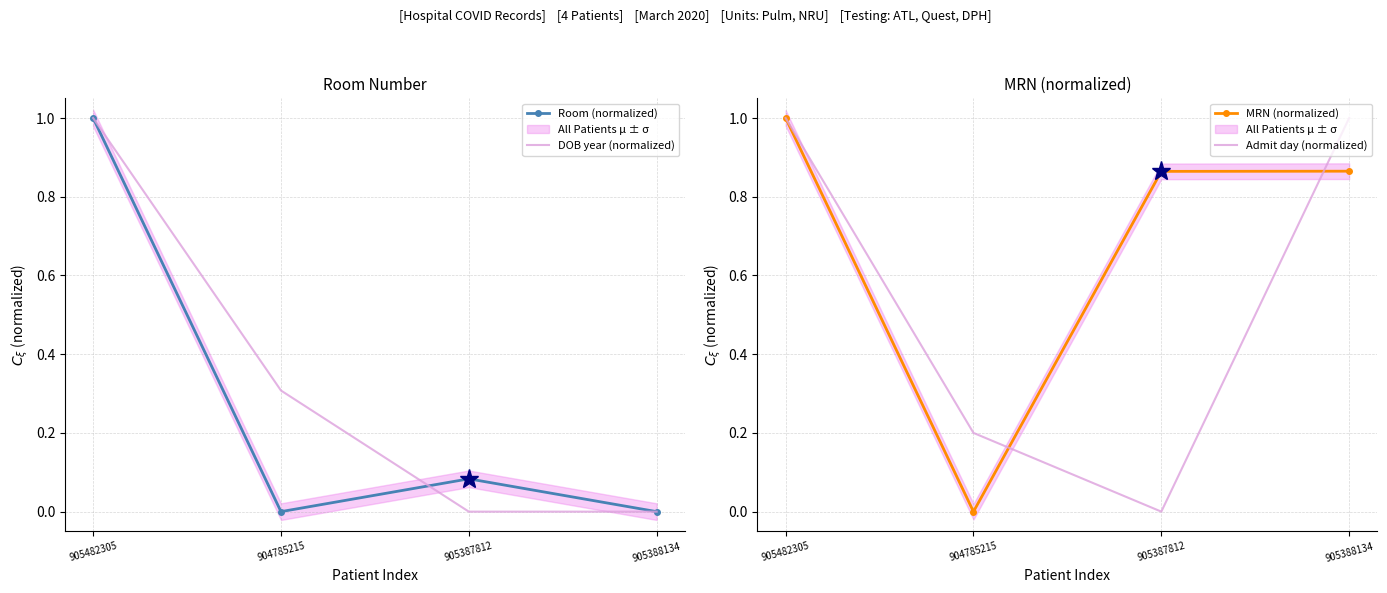

What is the maximum value shown in the chart?

1.0